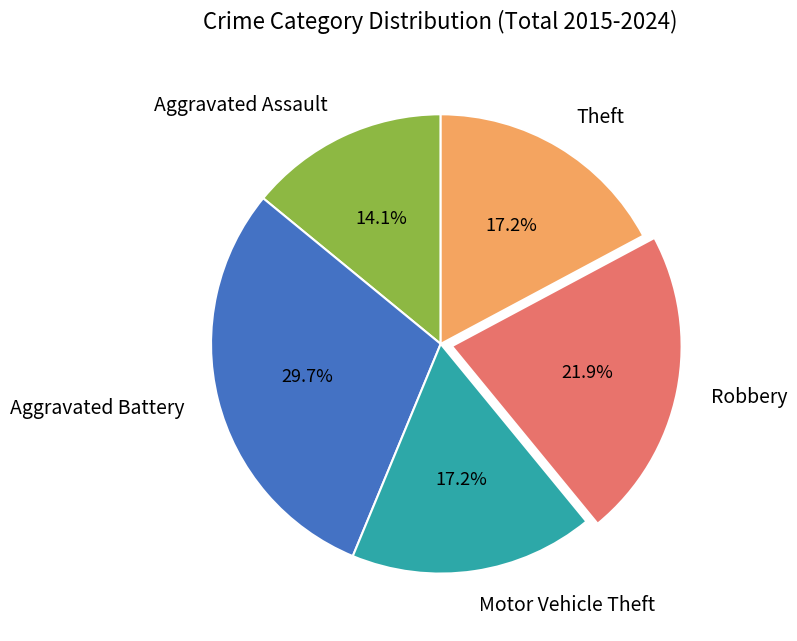

Does Motor Vehicle Theft account for over 50% of the chart?

No